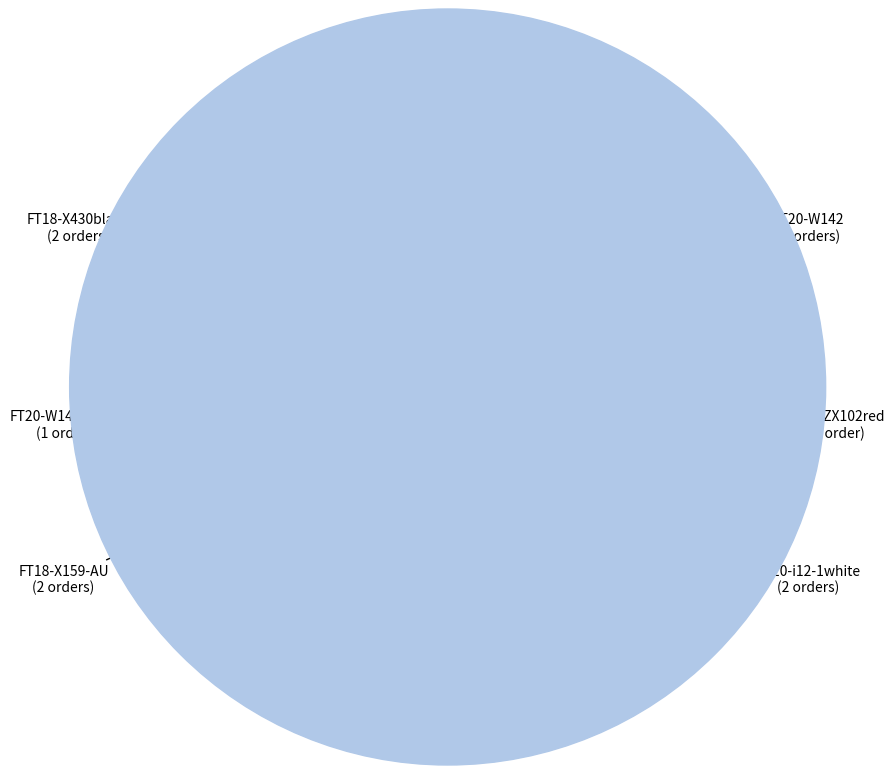

How many slices are in this pie chart?

6